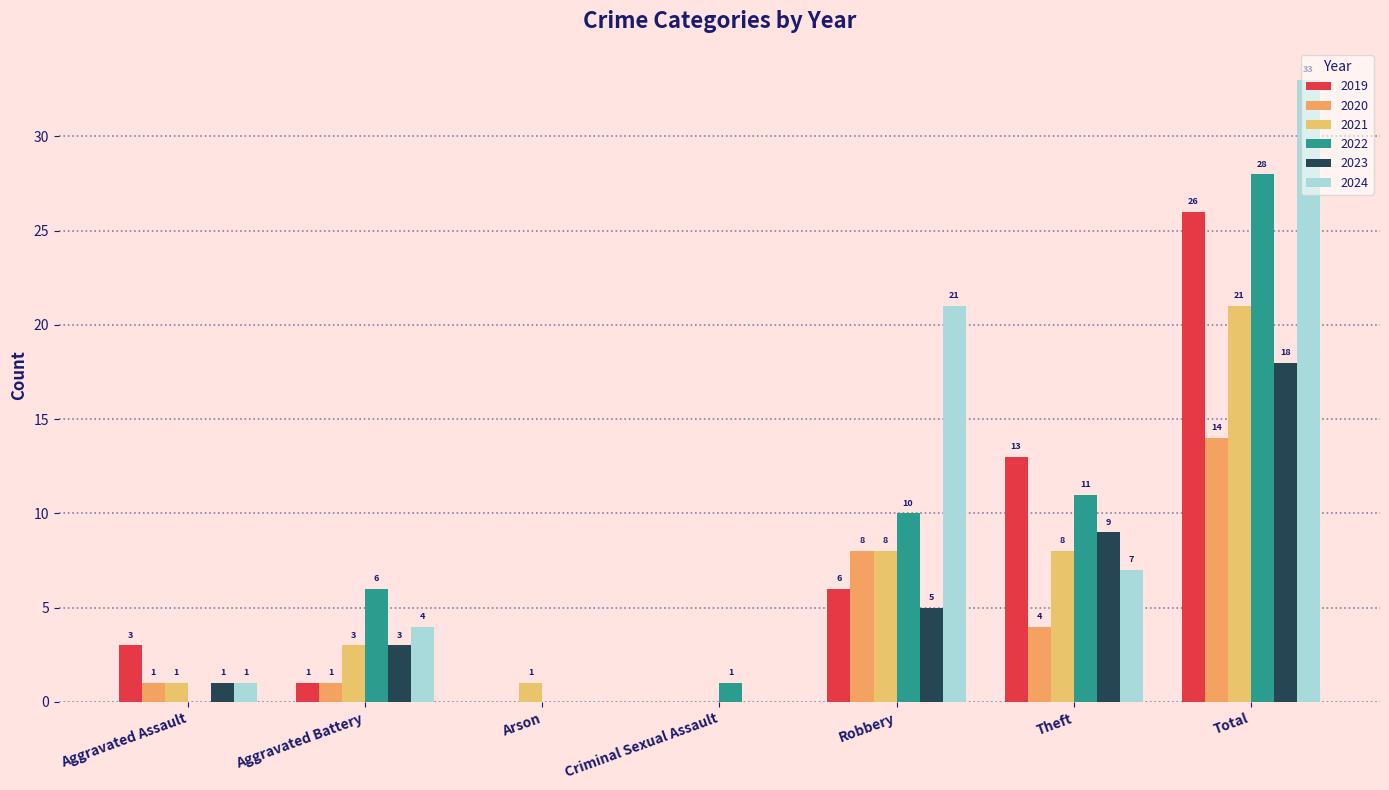

Reading left to right, transcribe all the data shown in this chart.

2019: 3	1	0	0	6	13	26
2020: 1	1	0	0	8	4	14
2021: 1	3	1	0	8	8	21
2022: 0	6	0	1	10	11	28
2023: 1	3	0	0	5	9	18
2024: 1	4	0	0	21	7	33